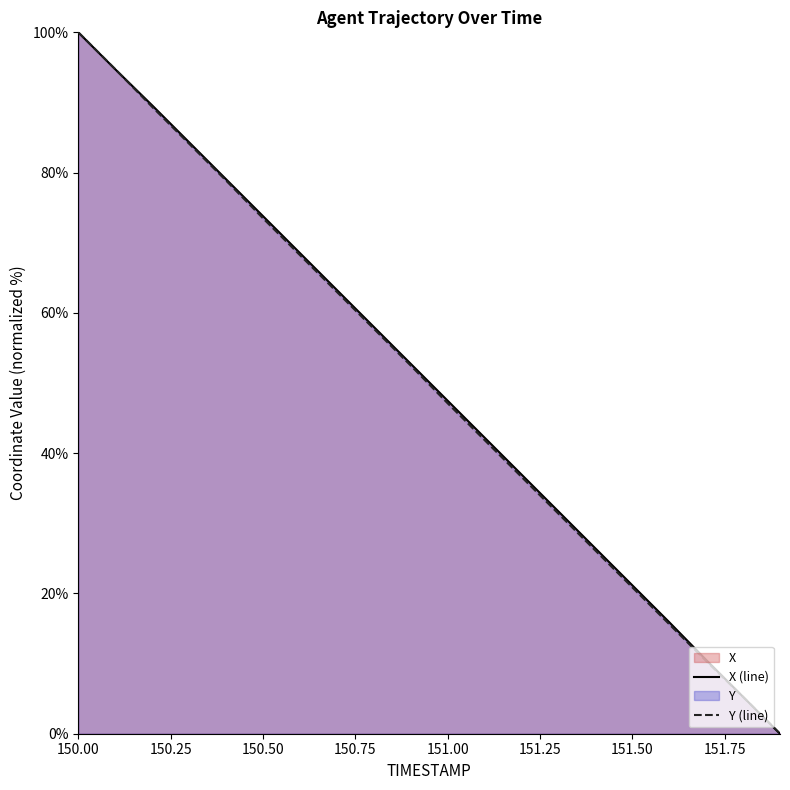

The Y (line) series shows 20.9 at 151.50. True or false?

True